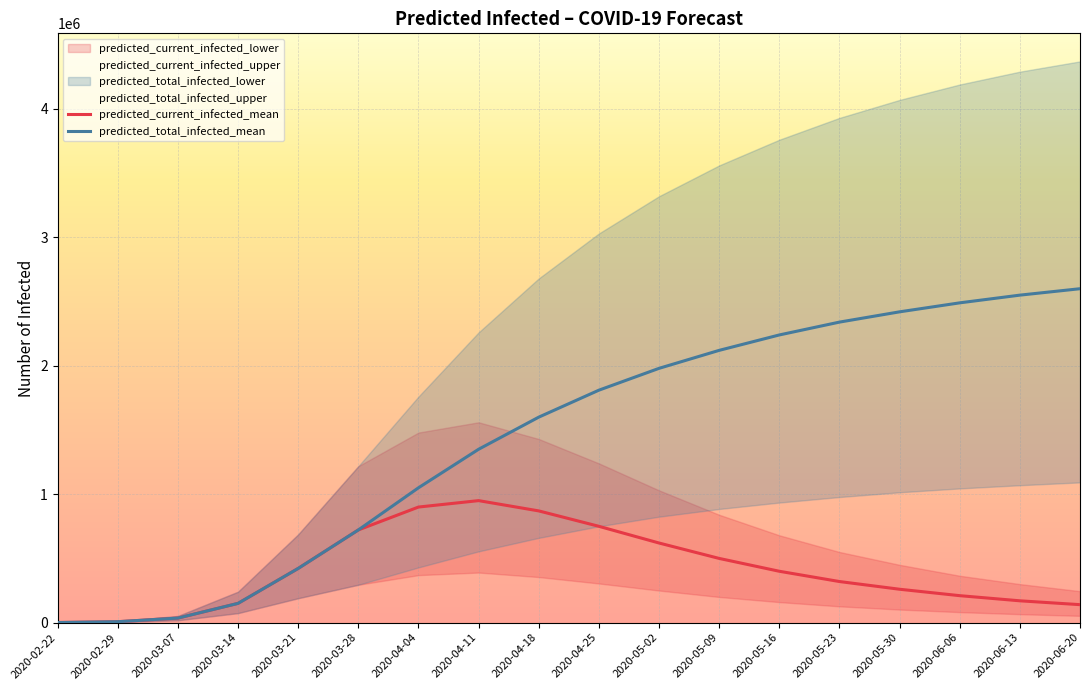

What is the value of the predicted_current_infected_mean point at the 18th from the left?

140000